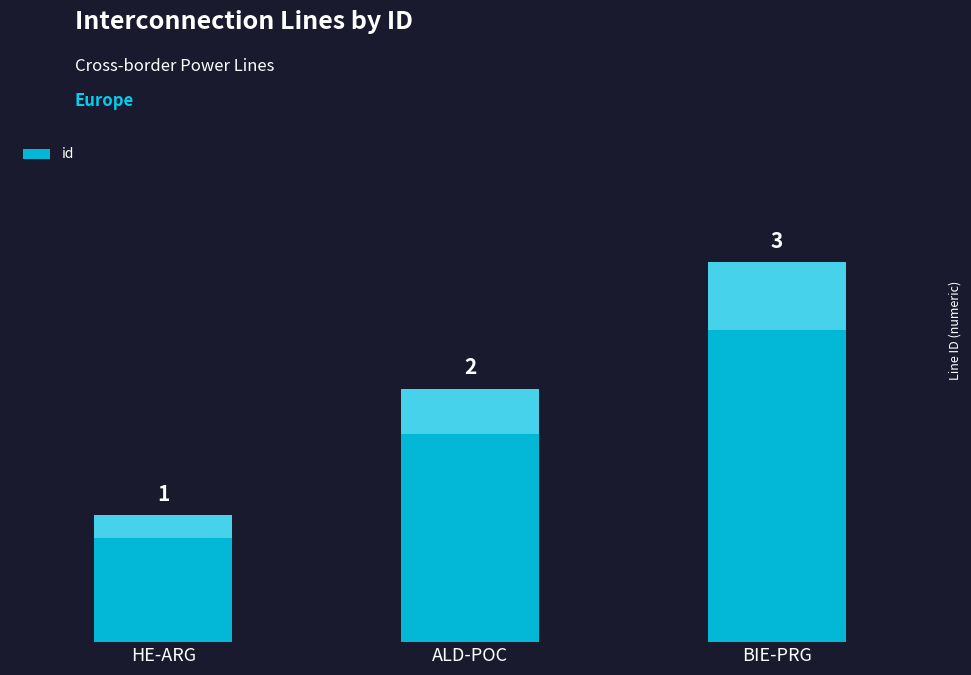

What is the approximate value at BIE-PRG?

3